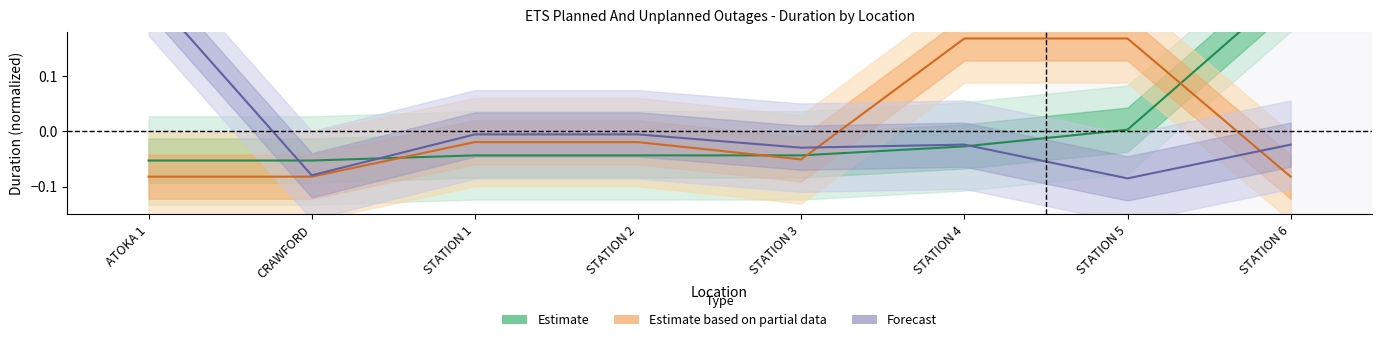

Reading left to right, list all the values displayed in this chart.

Estimate: ATOKA 1=-0.1	CRAWFORD=-0.1	STATION 1=-0.0	STATION 2=-0.0	STATION 3=-0.0	STATION 4=-0.0	STATION 5=0.0	STATION 6=0.3
Estimate based on partial data: ATOKA 1=-0.1	CRAWFORD=-0.1	STATION 1=-0.0	STATION 2=-0.0	STATION 3=-0.1	STATION 4=0.2	STATION 5=0.2	STATION 6=-0.1
Forecast: ATOKA 1=0.3	CRAWFORD=-0.1	STATION 1=-0.0	STATION 2=-0.0	STATION 3=-0.0	STATION 4=-0.0	STATION 5=-0.1	STATION 6=-0.0